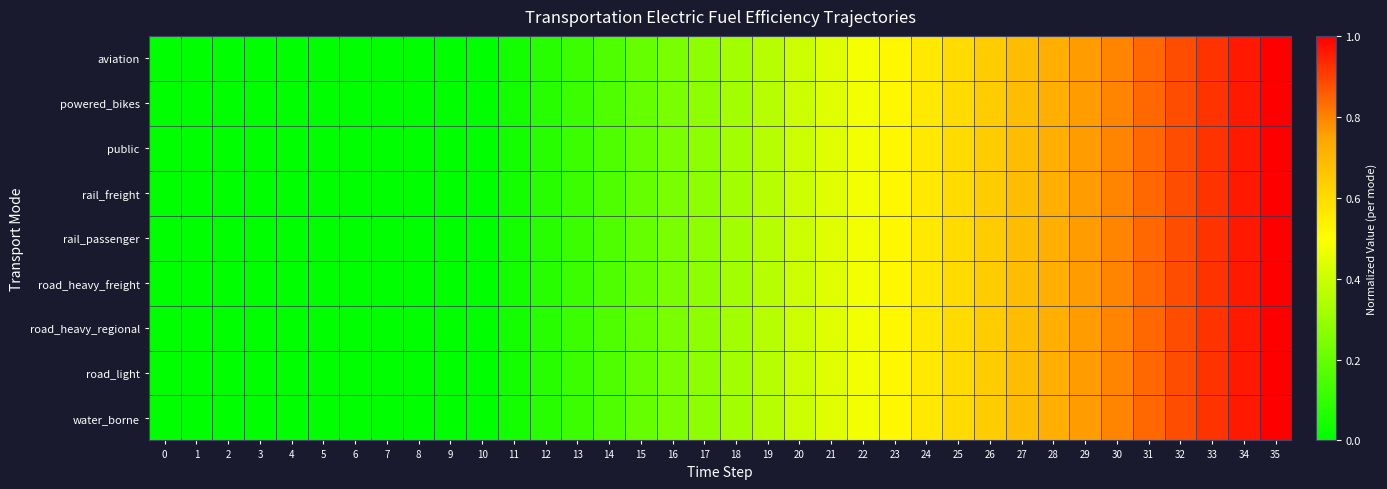

At which category does the chart reach its peak across all series?

35